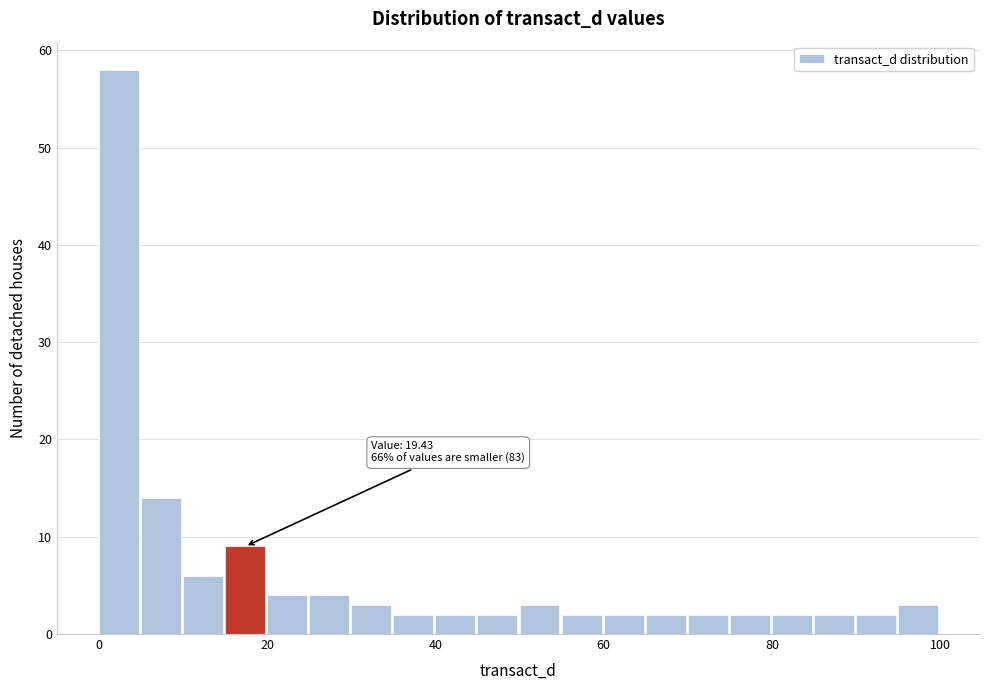

Around what value on the x-axis is the tallest bar? Give the approximate position of its centre, as read against the axis.

2